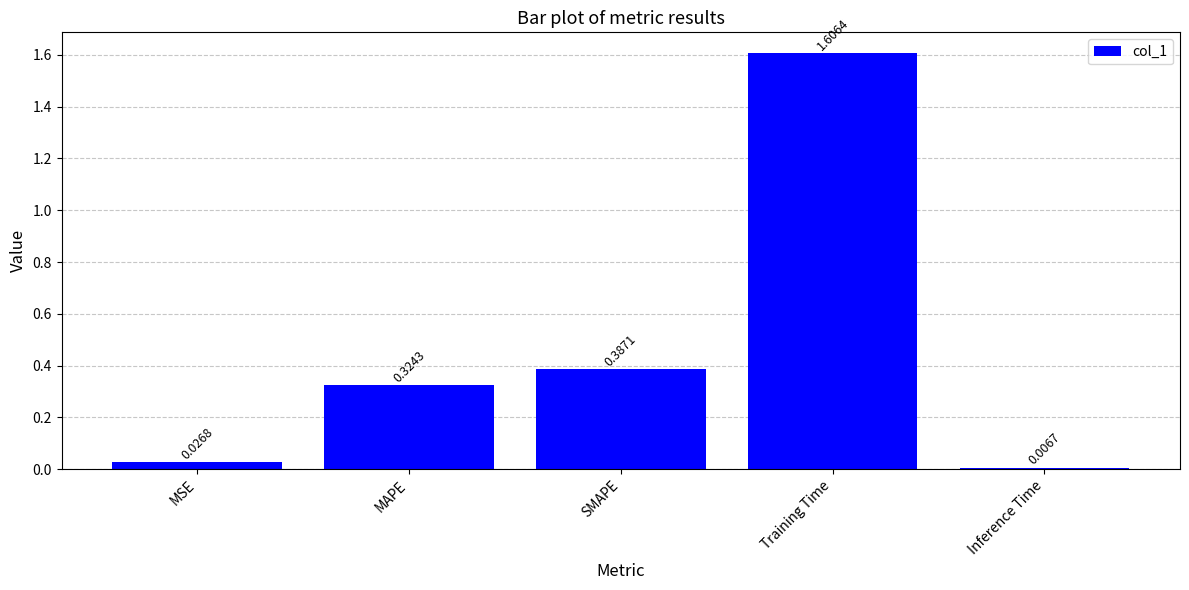

Where is the data nearest to the value 0?

Inference Time